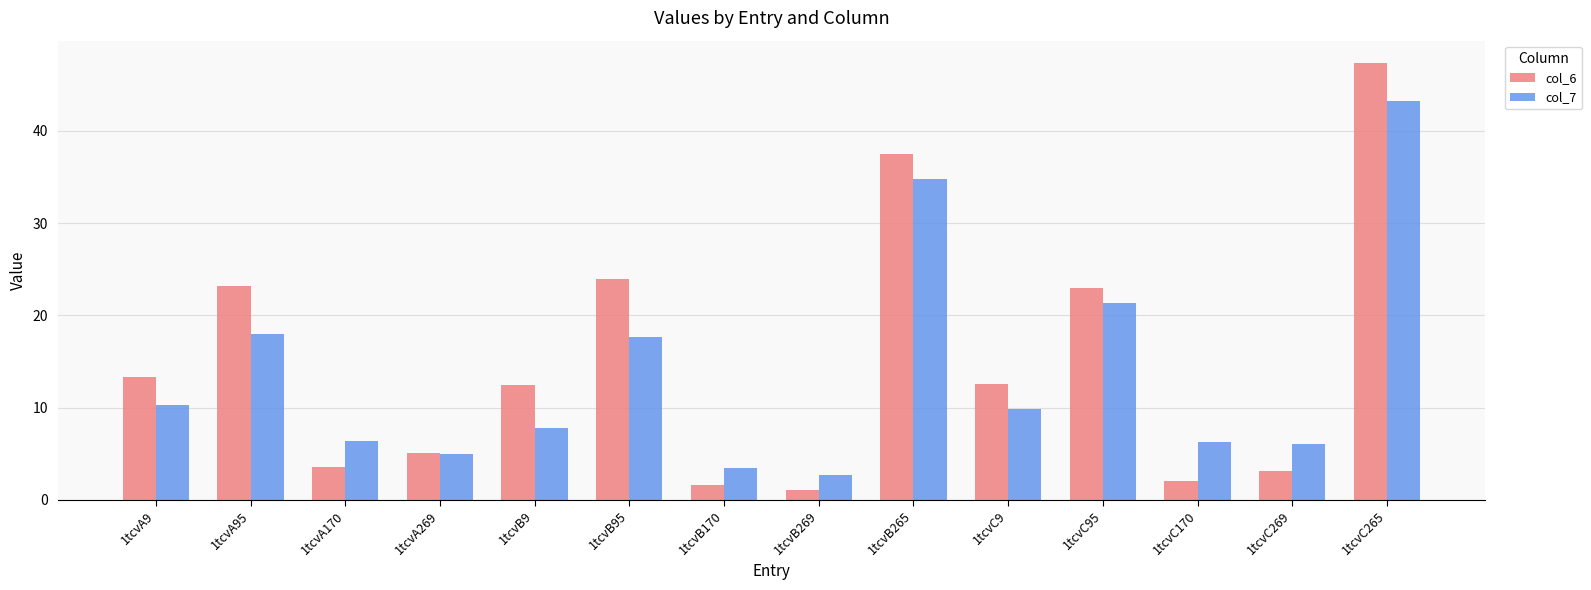

What are all the series names shown in the legend?

col_6, col_7